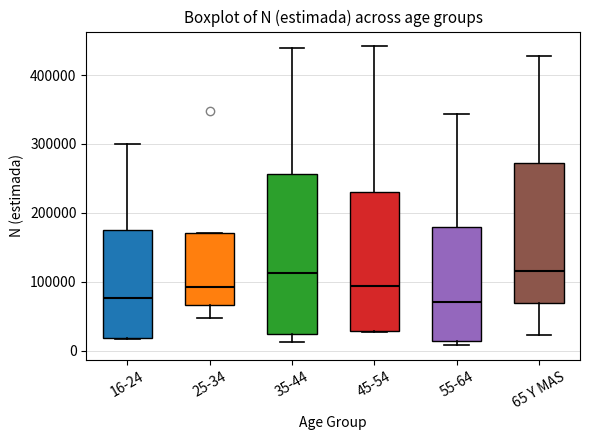

Where does the upper whisker of the box for 55-64 end on the y-axis? The values are not printed on the chart, so give them approximately, as read against the axis.

340000